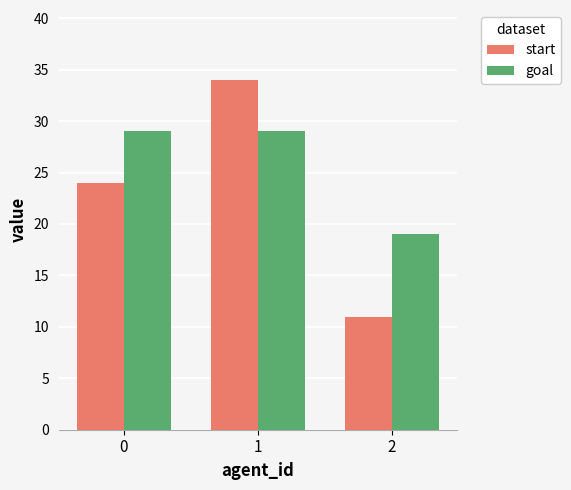

What is the approximate value of goal at 2, to the nearest 10?

20